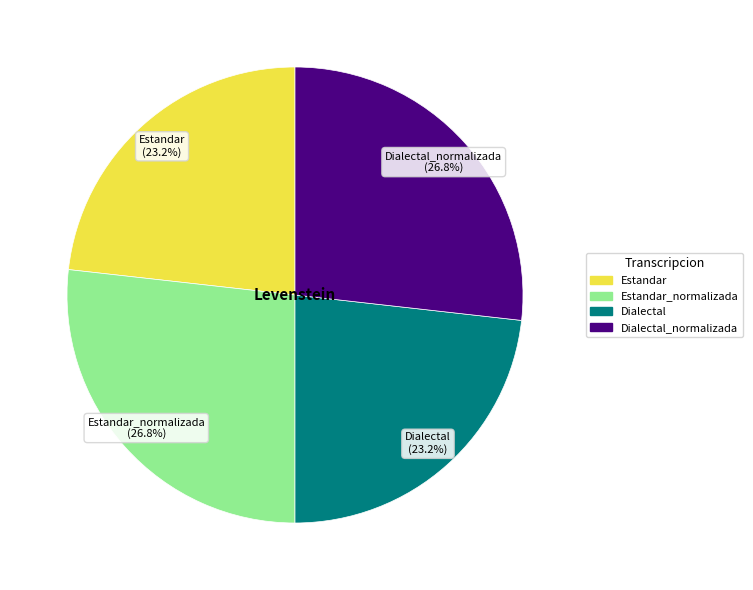

How much of the chart is everything except Estandar?

76.8%